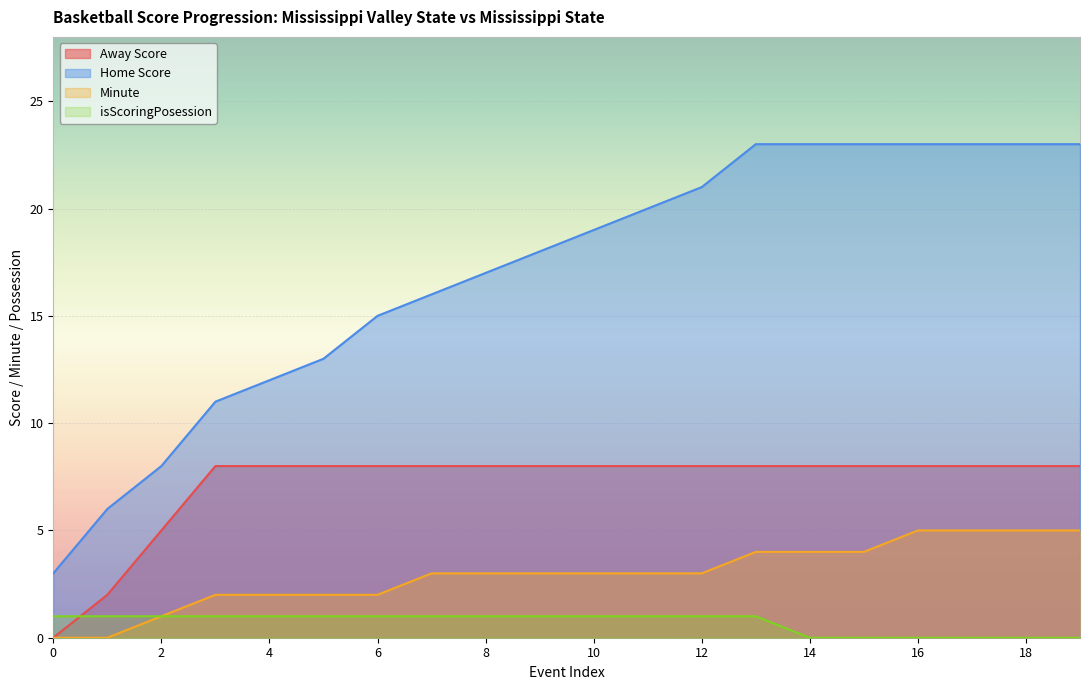

What is the value of the Away Score point at the 12th from the left?

8